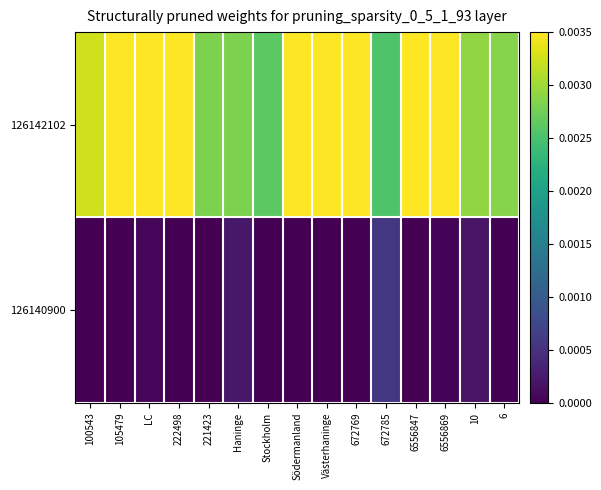

How many distinct data groups are displayed?

2